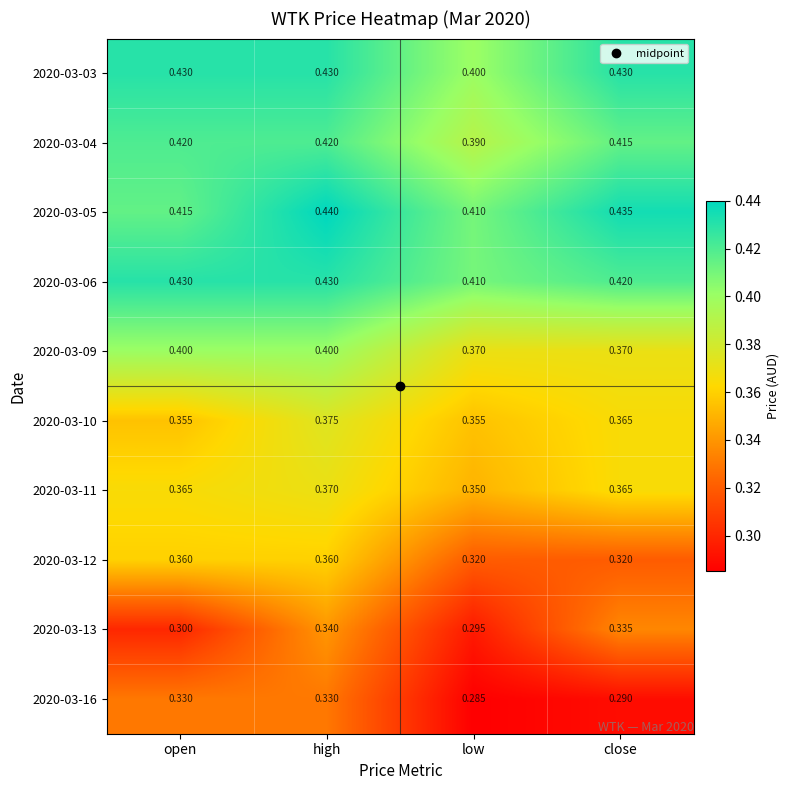

At how many categories does at least one series exceed 0?

4